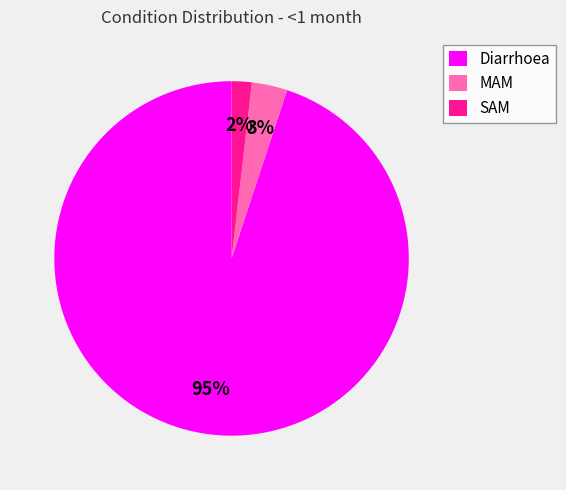

Is it true that Diarrhoea is 89% of the pie?

False